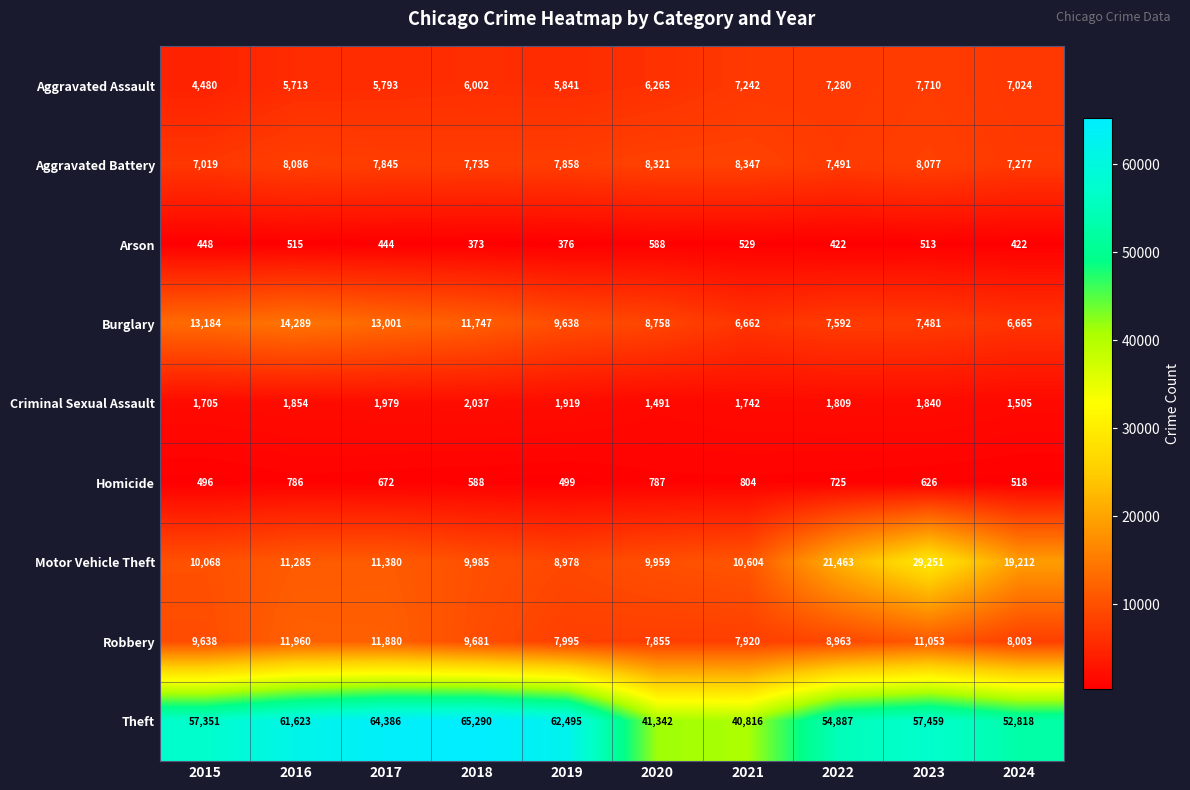

At which category is the sum across all series the highest?

2023